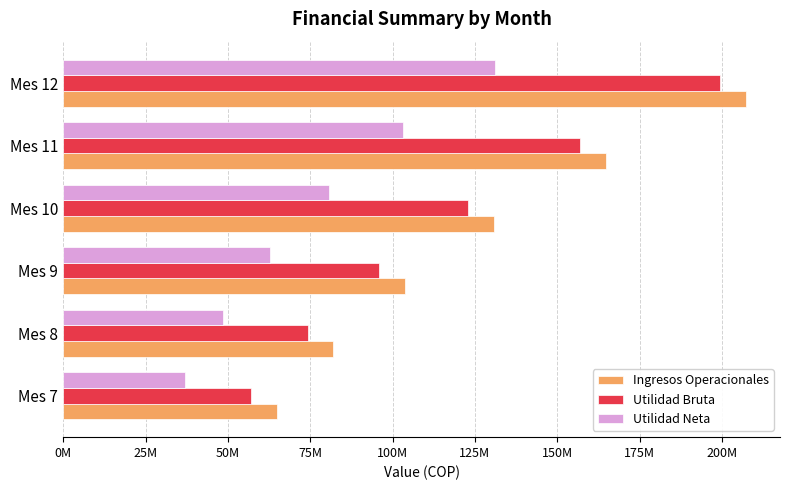

What is the sum of all Ingresos Operacionales values?

753769800.0